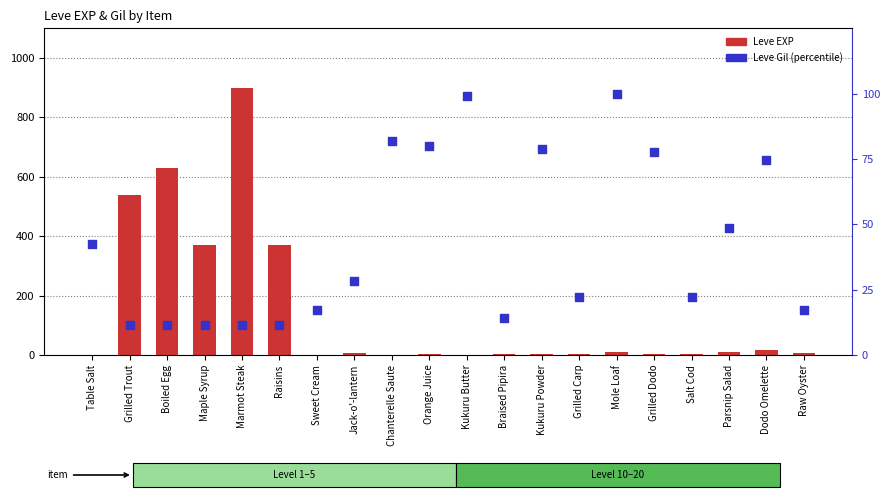

At how many categories does at least one series exceed 227?

5